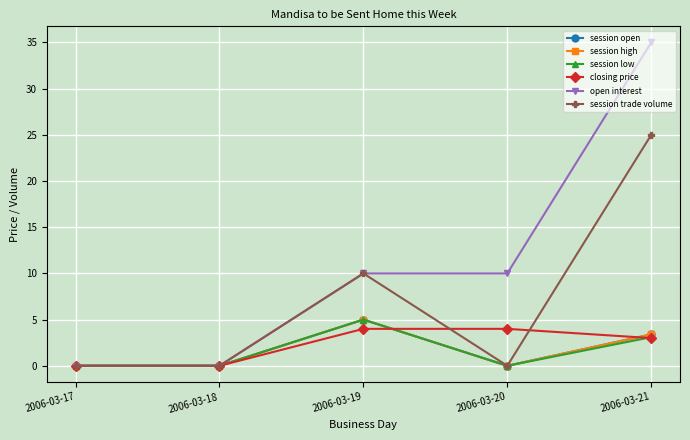

True or false: session low and open interest cross at least once.

False